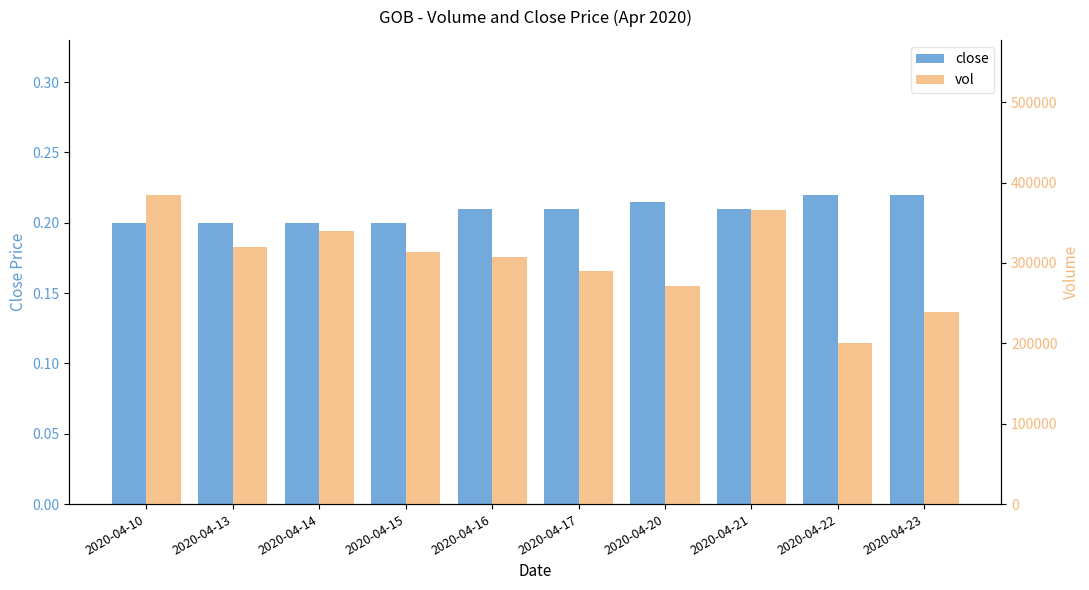

Reading left to right, list all the values displayed in this chart.

close: 0.2	0.2	0.2	0.2	0.2	0.2	0.2	0.2	0.2	0.2
vol: 385000.0	320100.0	340000.0	313000.0	306900.0	290000.0	271000.0	366200.0	200000.0	239200.0